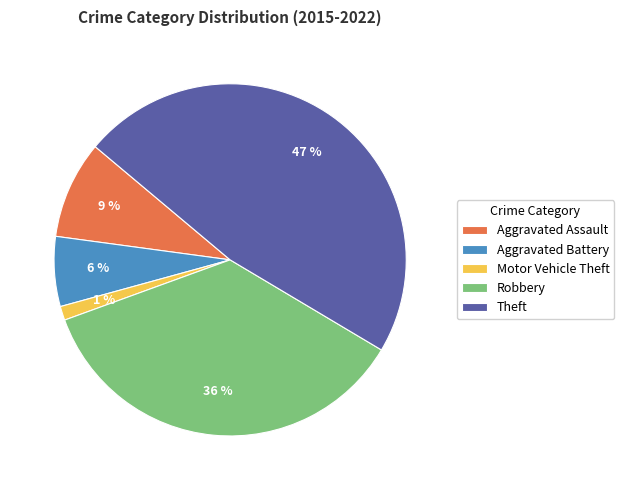

Is there a majority slice in this chart?

No